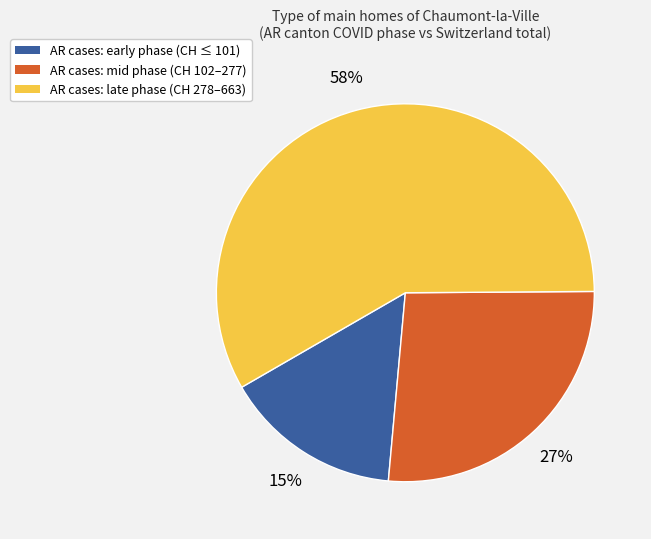

Does any single category account for the majority?

Yes